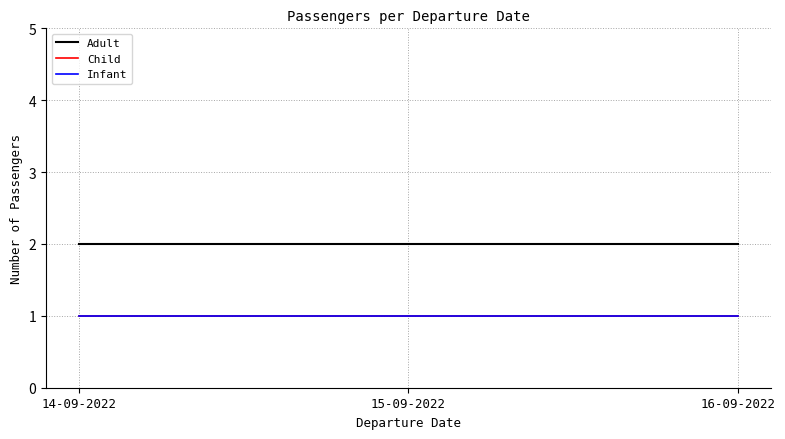

Reading left to right, transcribe all the data shown in this chart.

Adult: 14-09-2022=2	15-09-2022=2	16-09-2022=2
Child: 14-09-2022=1	15-09-2022=1	16-09-2022=1
Infant: 14-09-2022=1	15-09-2022=1	16-09-2022=1